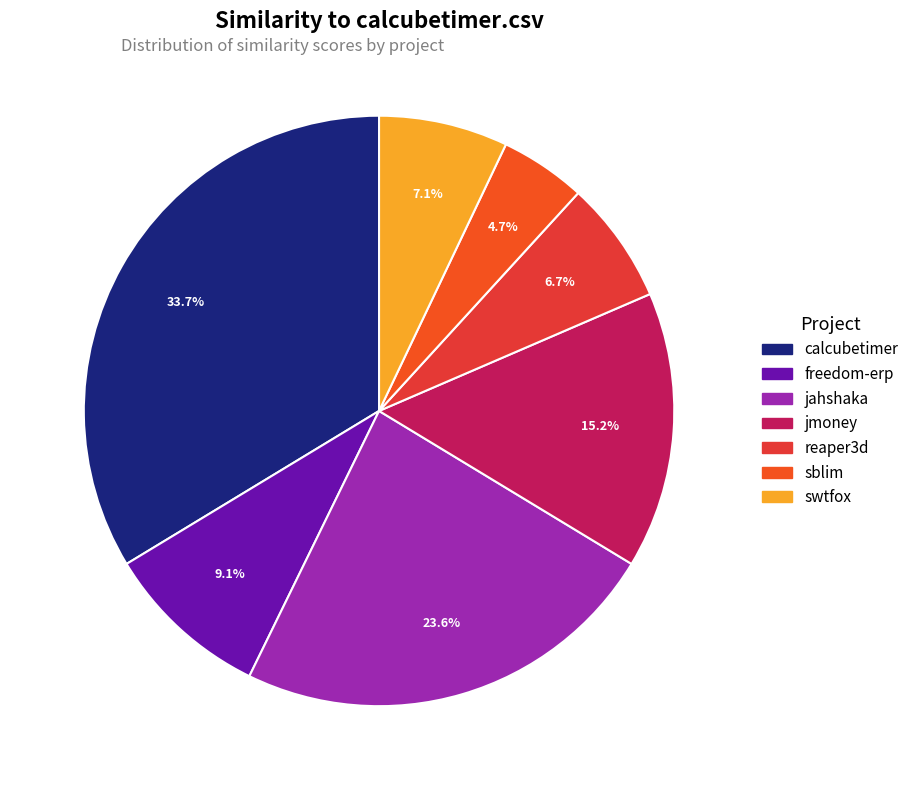

How many segments does this pie chart have?

7